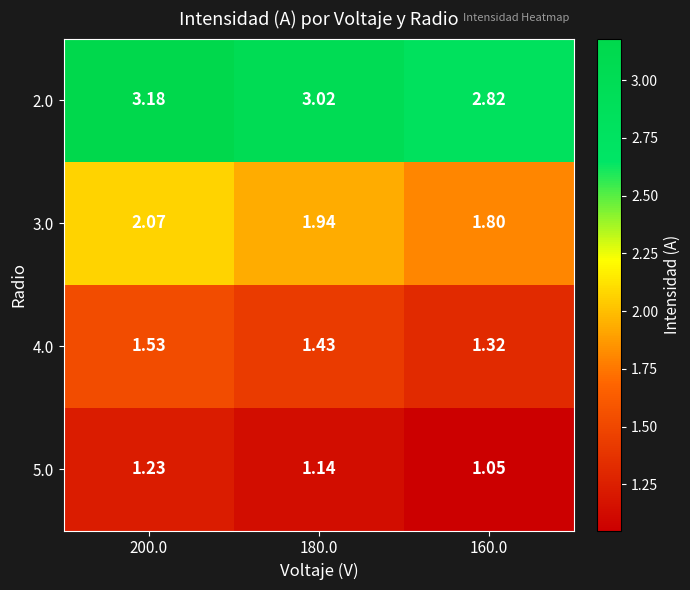

Is the value of 3.0 at 200.0 greater than the value of 2.0 at 180.0?

No